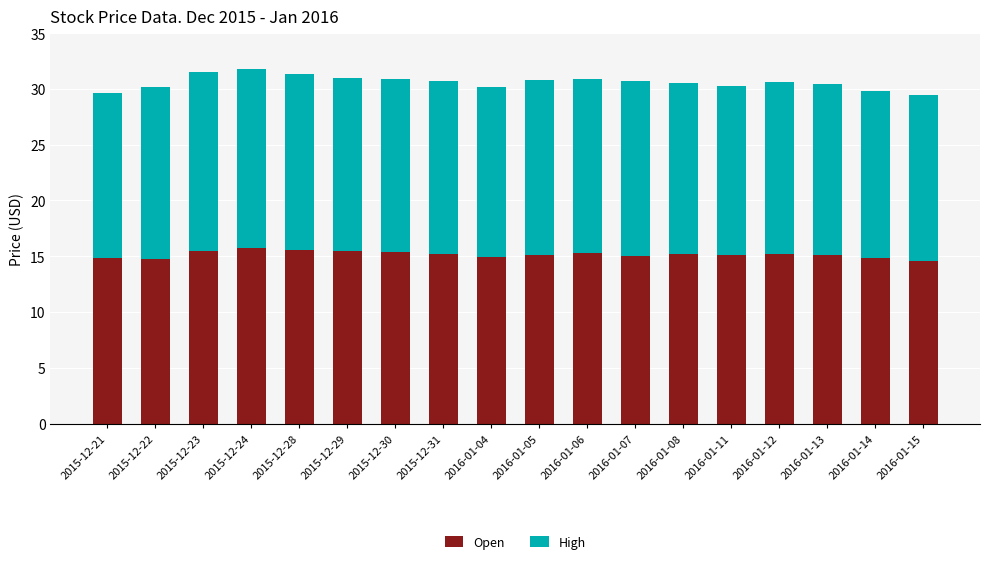

What is the highest value of the Open series?

15.7